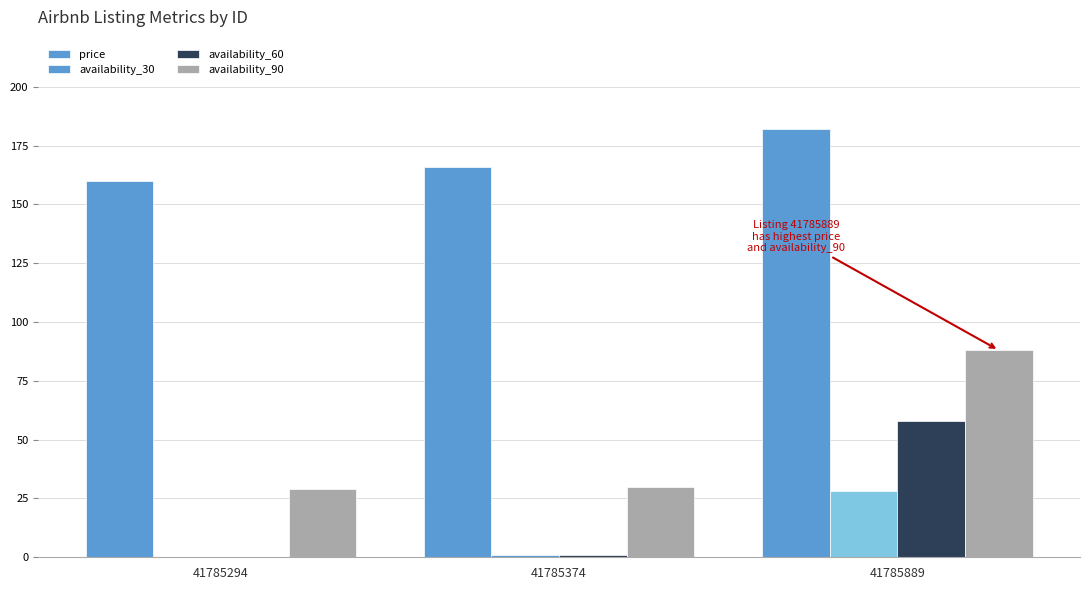

How many values in availability_30 are above zero?

2